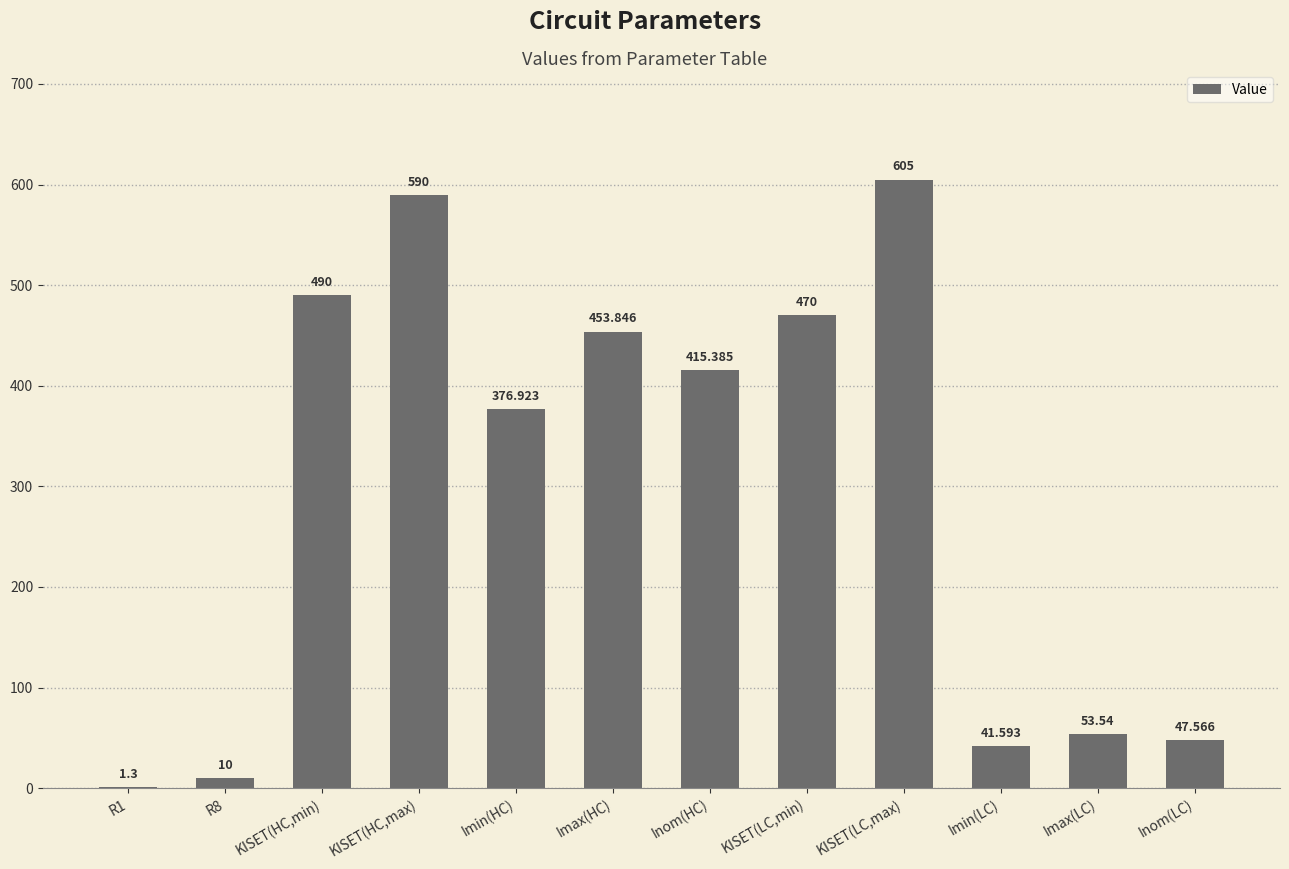

True or false: the data shows 415.4 at Inom(HC).

True